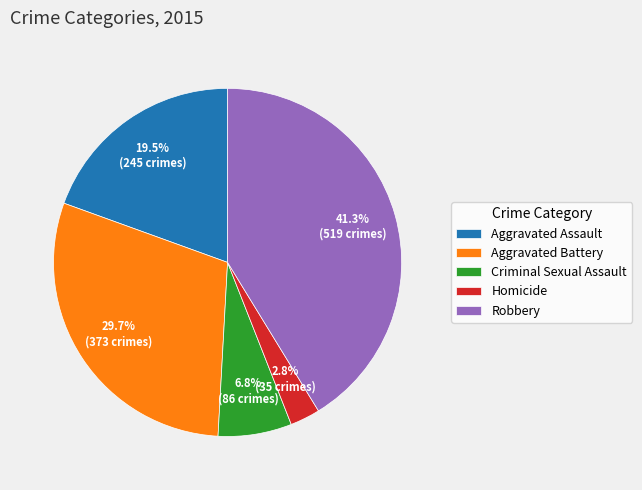

Approximately how many times larger is the value at Robbery compared to Aggravated Battery?

1.4